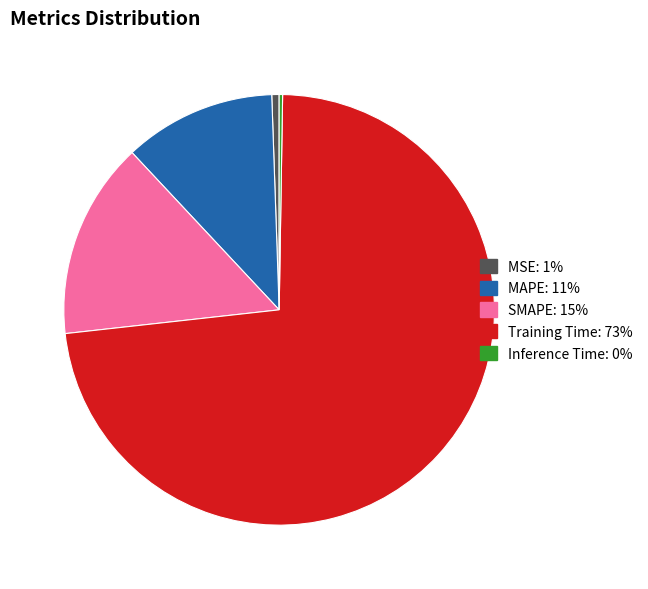

Does any single category account for the majority?

Yes